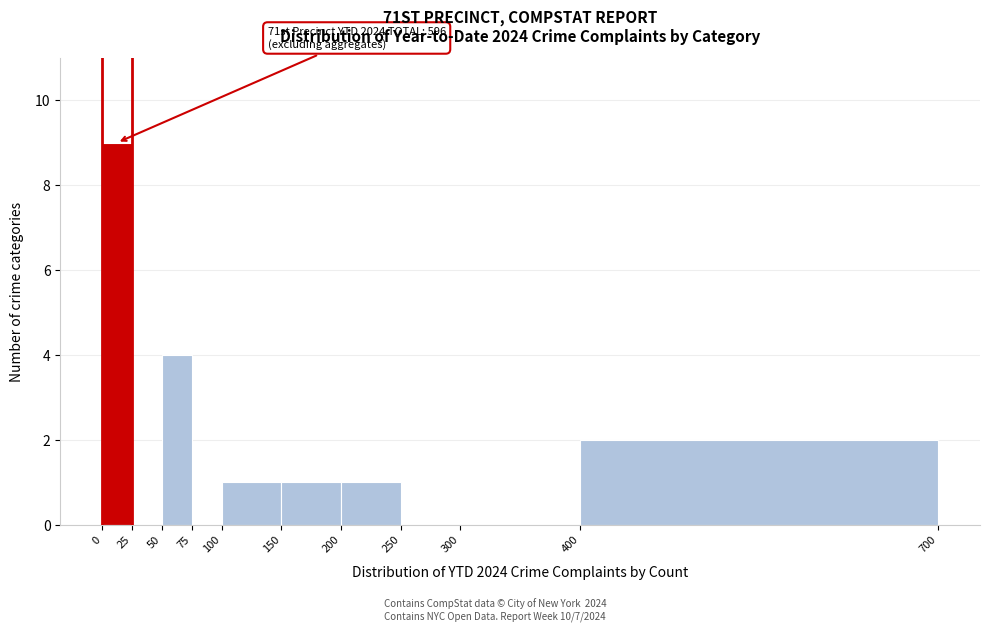

Which range on the x-axis has the tallest bar?

0 to 25